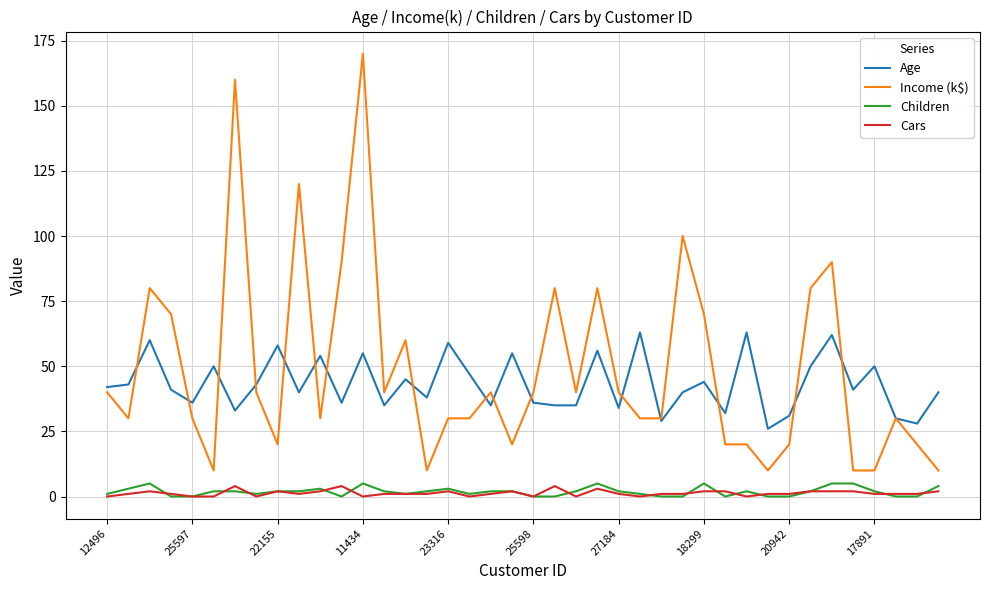

What is the maximum value shown in the chart?

170